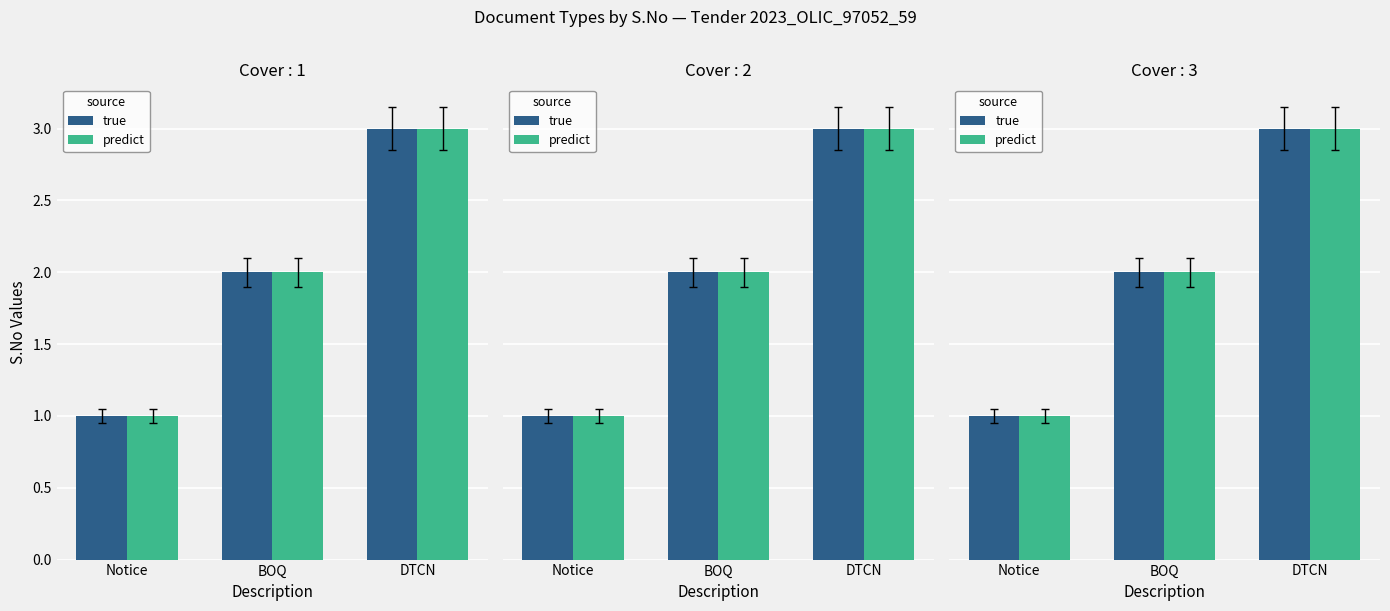

At which label does predict reach its minimum?

Notice